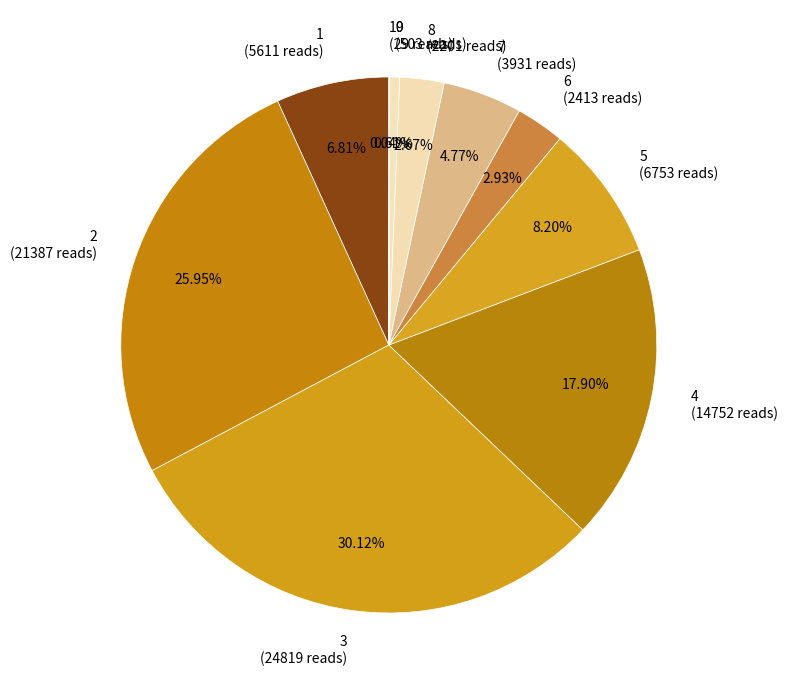

Does any single category account for the majority?

No